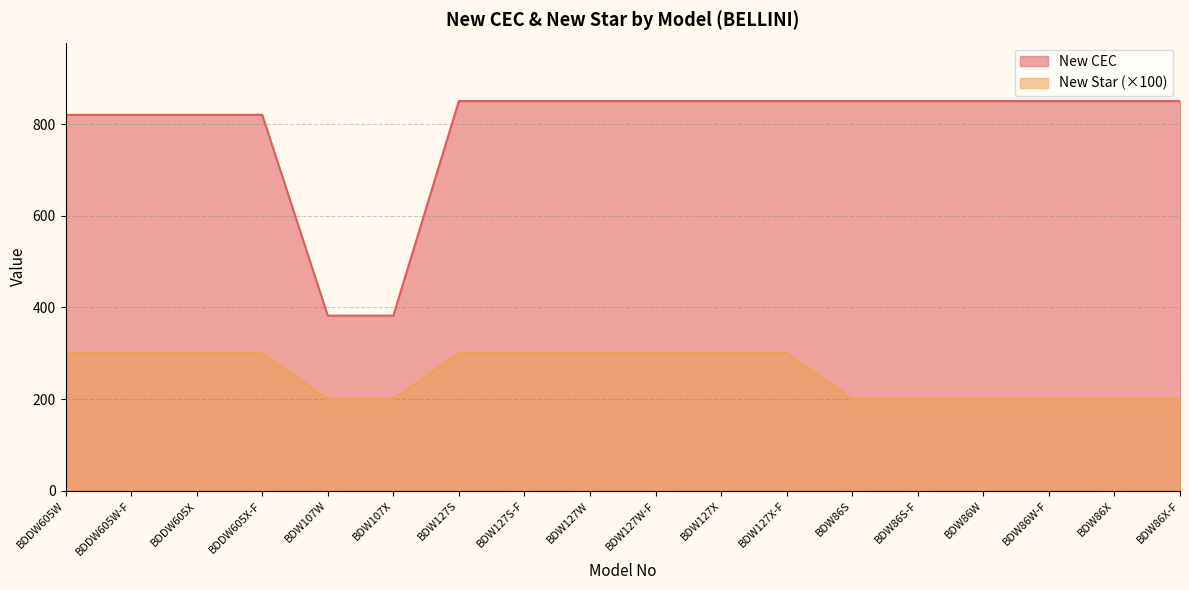

Where is New CEC nearest to the value 616?

BDDW605W